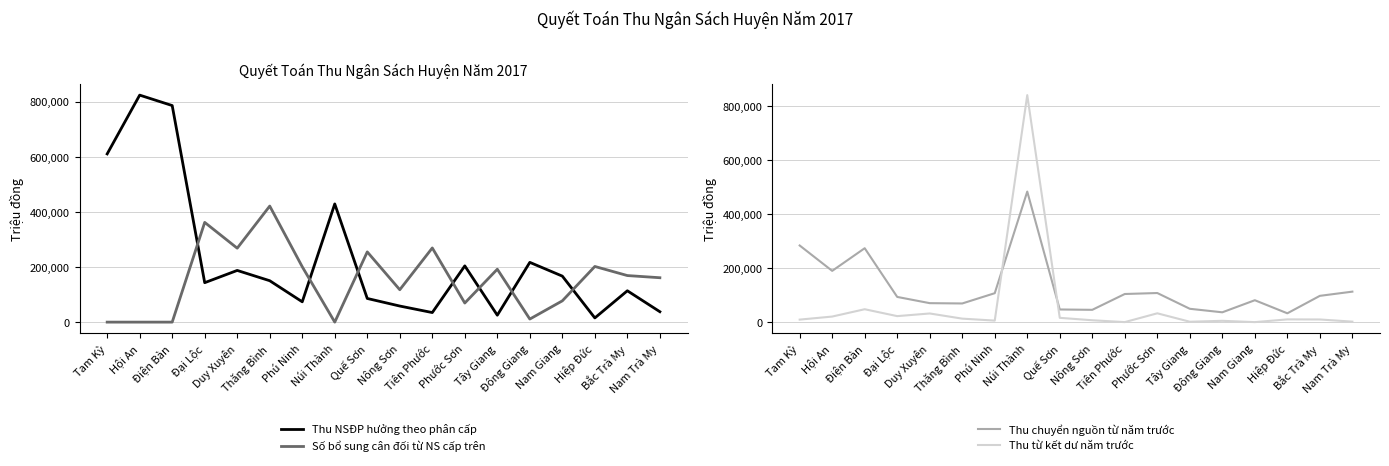

How many data points does each series have?

18